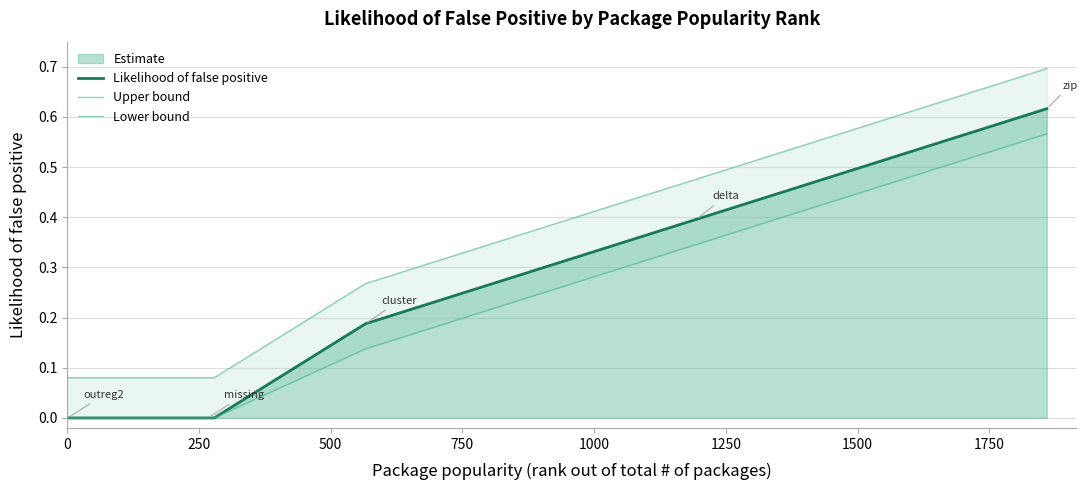

How many lines are shown in the chart?

3